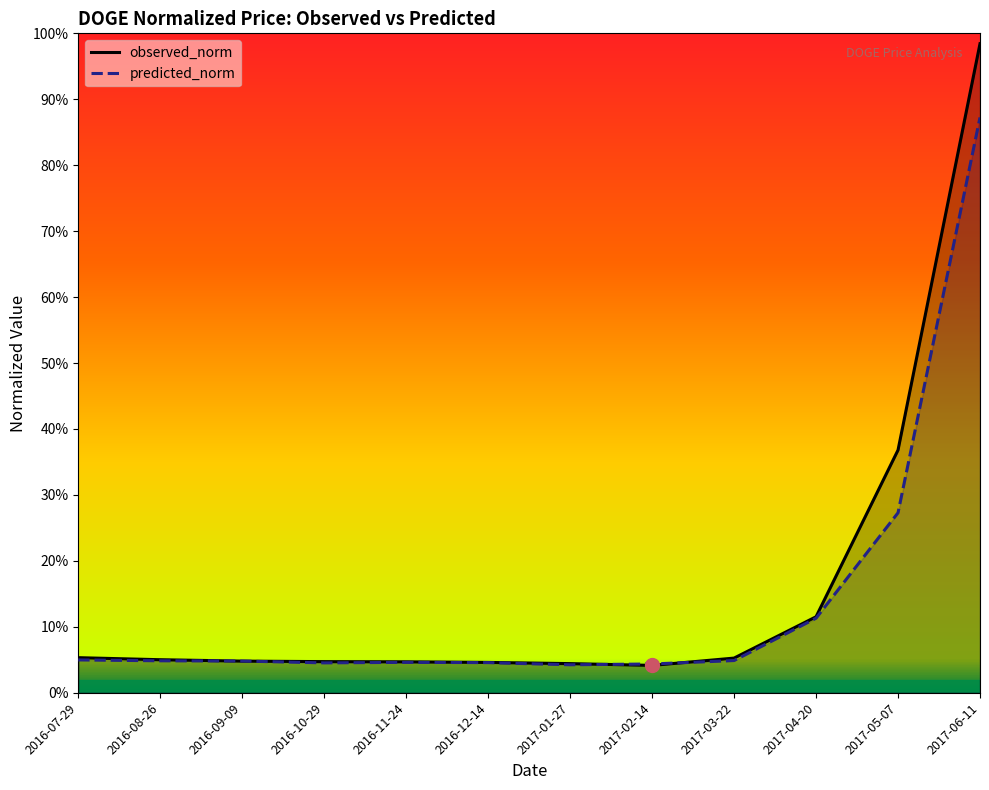

Rank the series by their average value, from highest to lowest.

observed_norm, predicted_norm